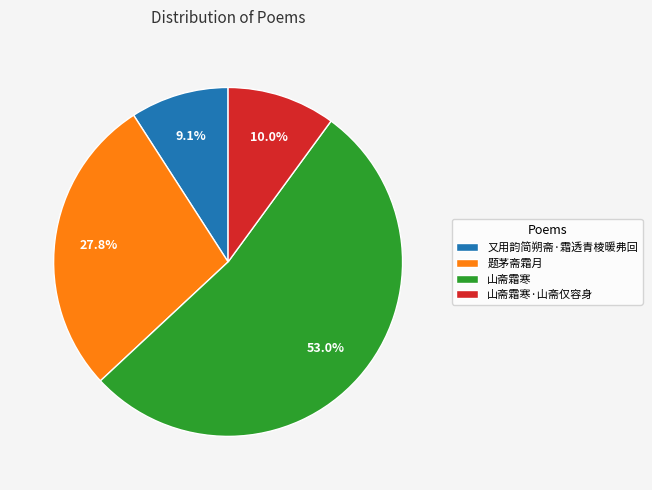

Which slice is the largest?

山斋霜寒